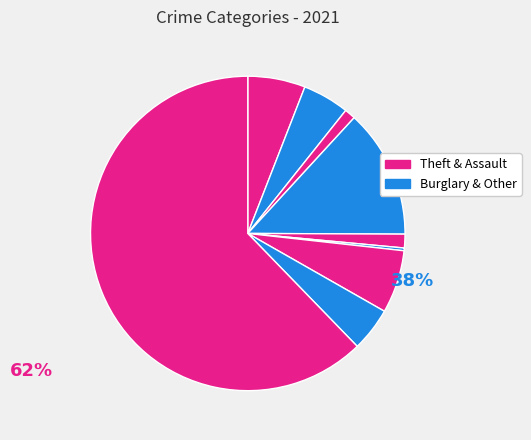

Rank the categories by value from lowest to highest.

Homicide, Arson, Criminal Sexual Assault, Robbery, Aggravated Battery, Aggravated Assault, Motor Vehicle Theft, Burglary, Theft